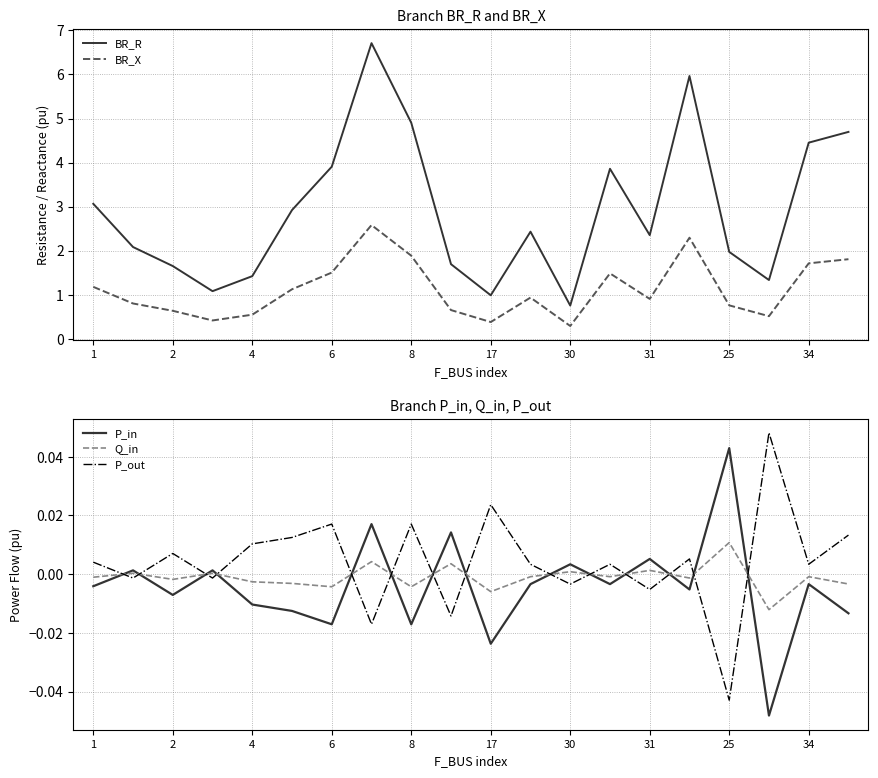

Reading right to left, transcribe all the data shown in this chart.

BR_R: 4.7	4.5	1.3	2.0	6.0	2.4	3.9	0.8	2.4	1.0	1.7	4.9	6.7	3.9	2.9	1.4	1.1	1.7	2.1	3.1
BR_X: 1.8	1.7	0.5	0.8	2.3	0.9	1.5	0.3	0.9	0.4	0.7	1.9	2.6	1.5	1.1	0.5	0.4	0.6	0.8	1.2
P_in: -0.0	-0.0	-0.0	0.0	-0.0	0.0	-0.0	0.0	-0.0	-0.0	0.0	-0.0	0.0	-0.0	-0.0	-0.0	0.0	-0.0	0.0	-0.0
Q_in: -0.0	-0.0	-0.0	0.0	-0.0	0.0	-0.0	0.0	-0.0	-0.0	0.0	-0.0	0.0	-0.0	-0.0	-0.0	0.0	-0.0	0.0	-0.0
P_out: 0.0	0.0	0.0	-0.0	0.0	-0.0	0.0	-0.0	0.0	0.0	-0.0	0.0	-0.0	0.0	0.0	0.0	-0.0	0.0	-0.0	0.0